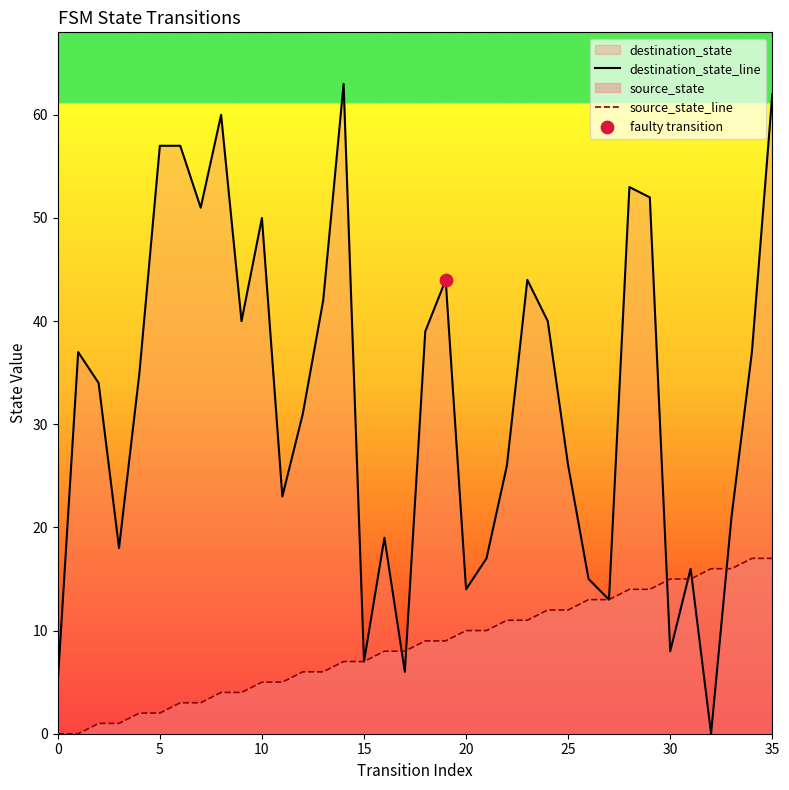

Which series has the largest total across all categories?

destination_state_line